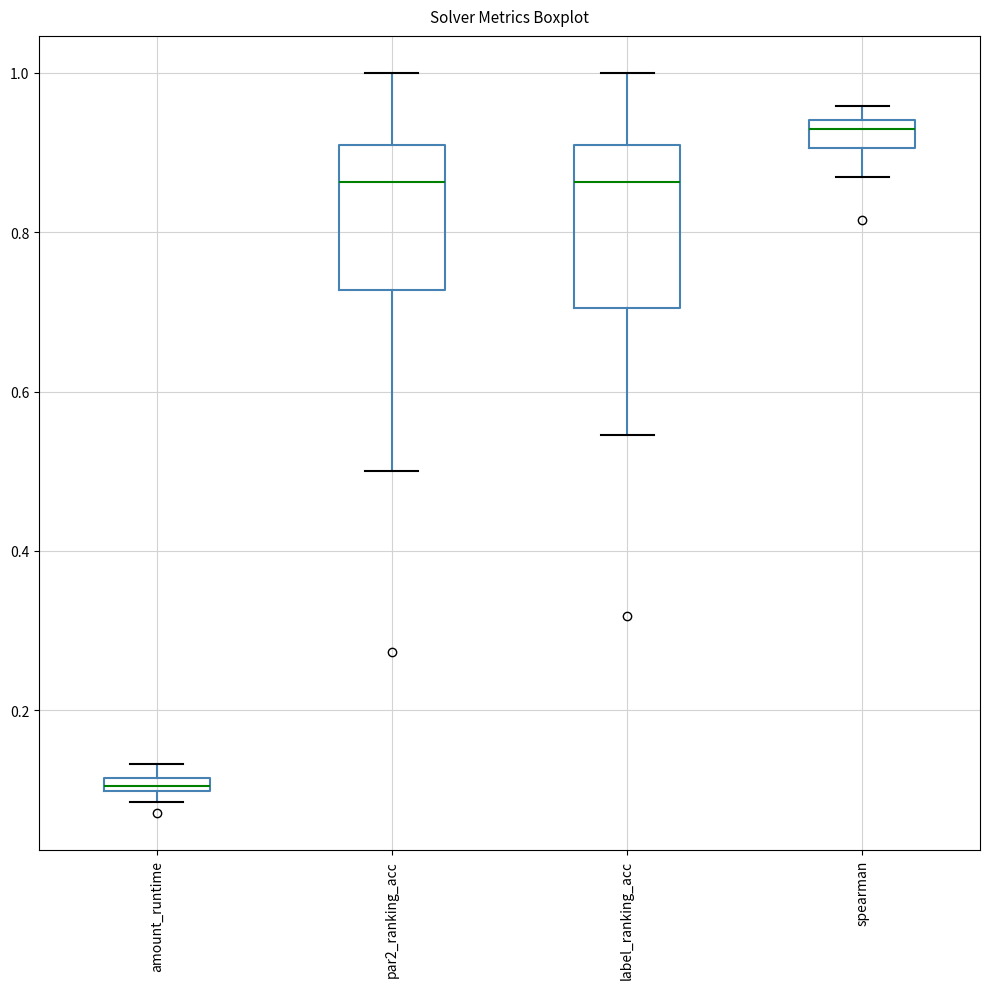

Which box's median line is the highest?

spearman